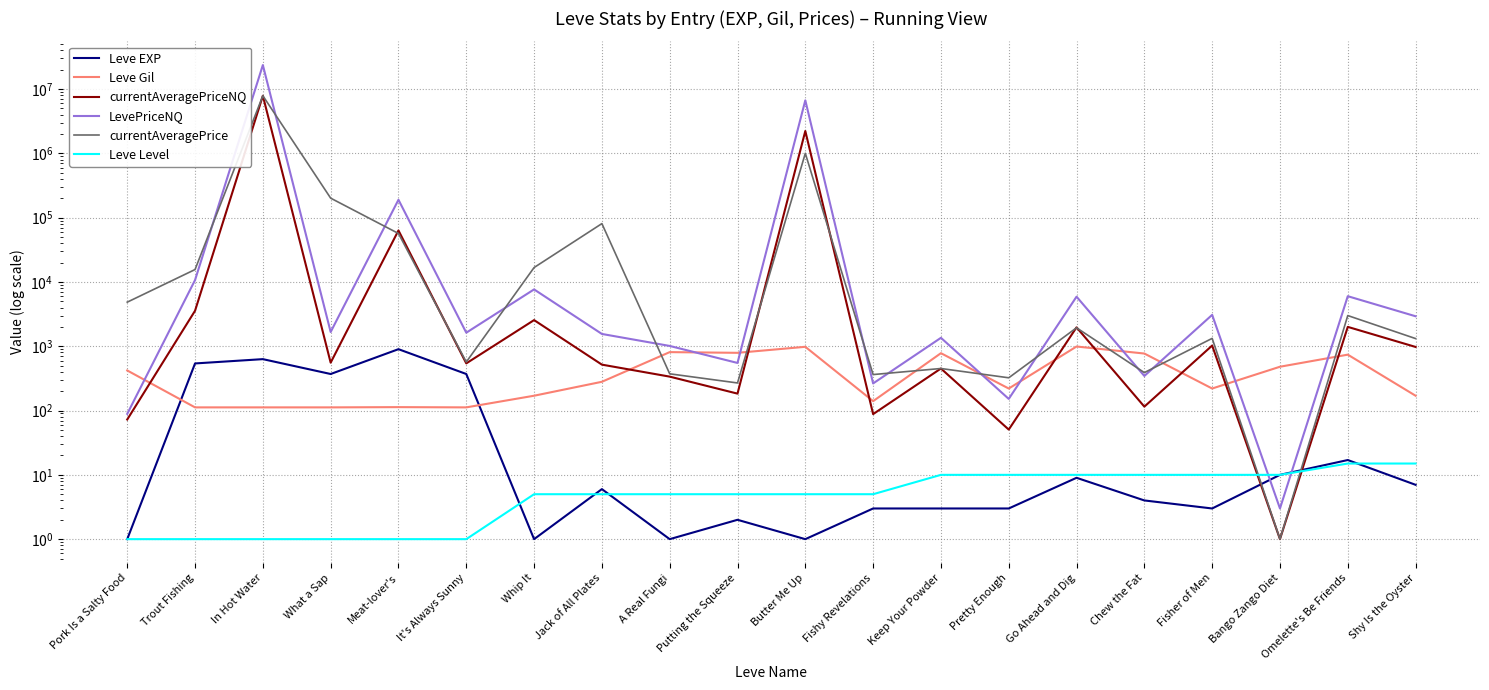

What is the difference between the second highest and minimum values in the Leve Level series?

14.0